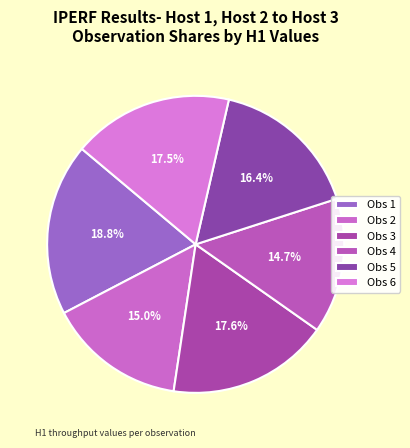

Which category has the biggest portion of the pie?

Obs 1